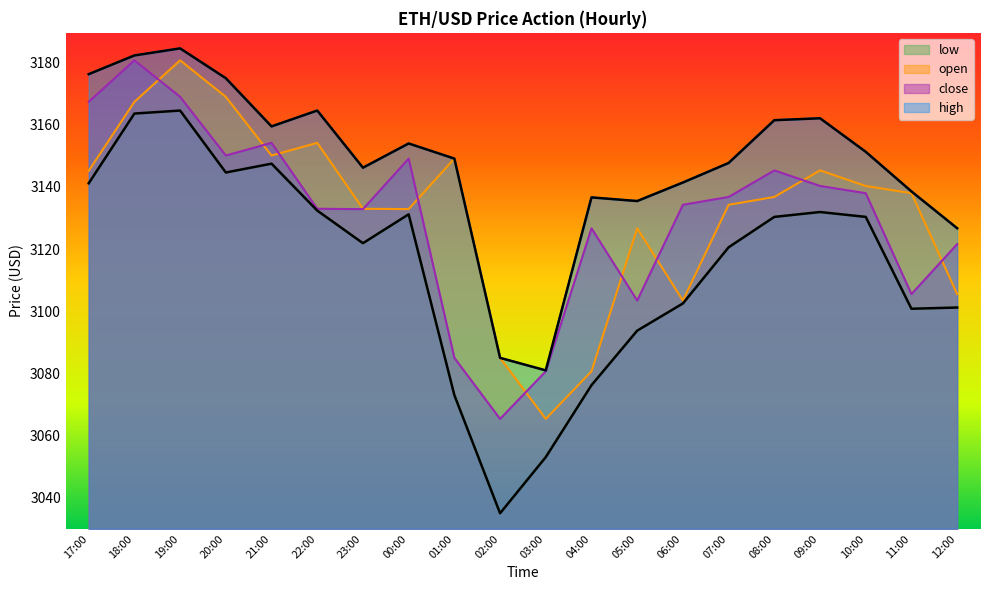

Where is the first local minimum for high?

21:00